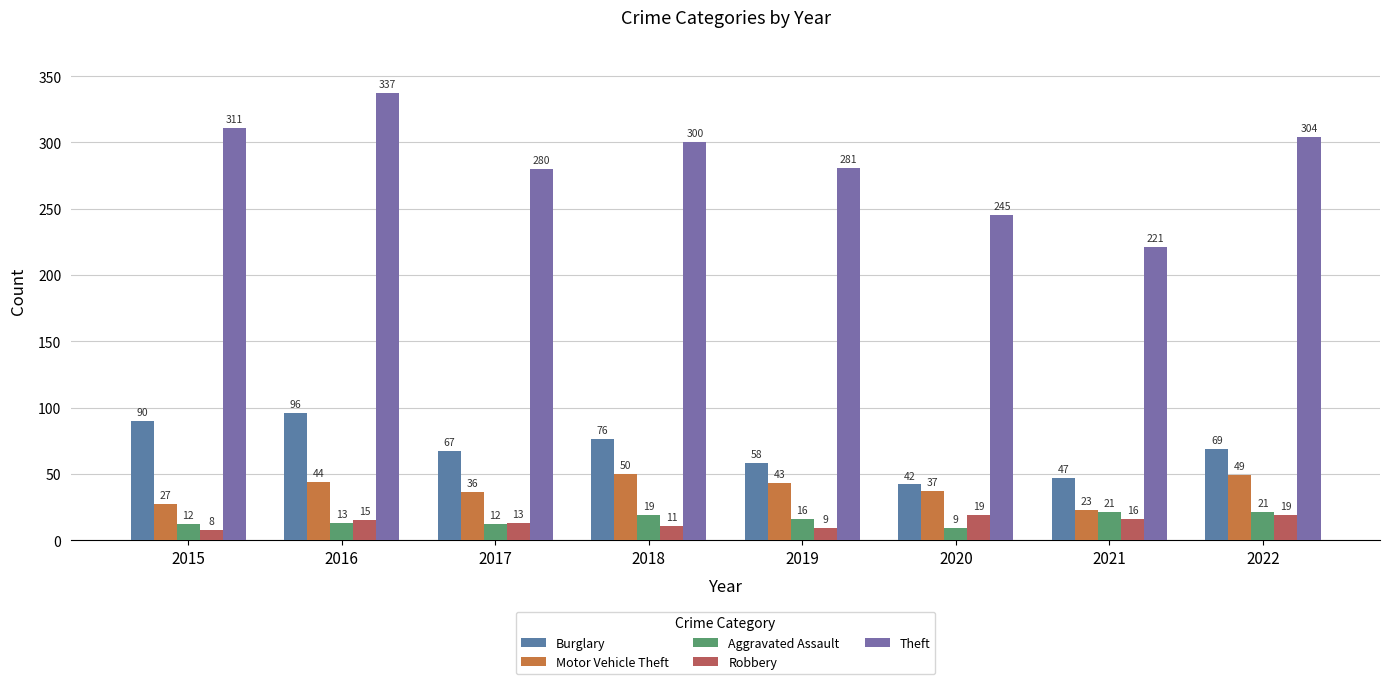

True or false: Robbery has a value of 15 at 2016.

True